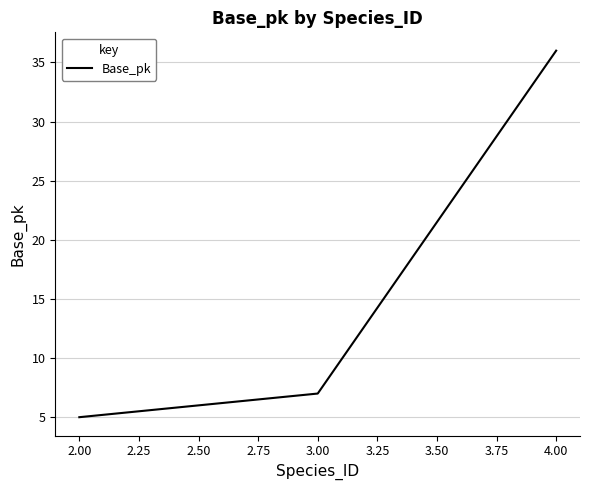

What is the greatest value displayed?

36